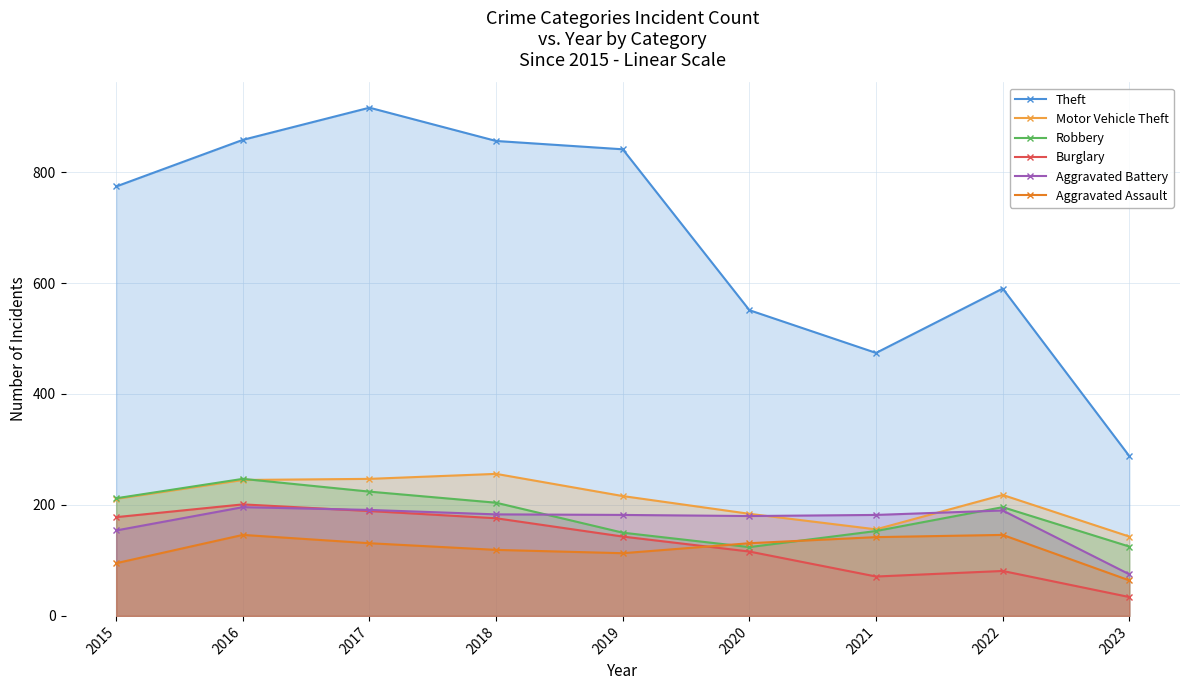

Rank the series at 2016 from highest to lowest value.

Theft, Robbery, Motor Vehicle Theft, Burglary, Aggravated Battery, Aggravated Assault